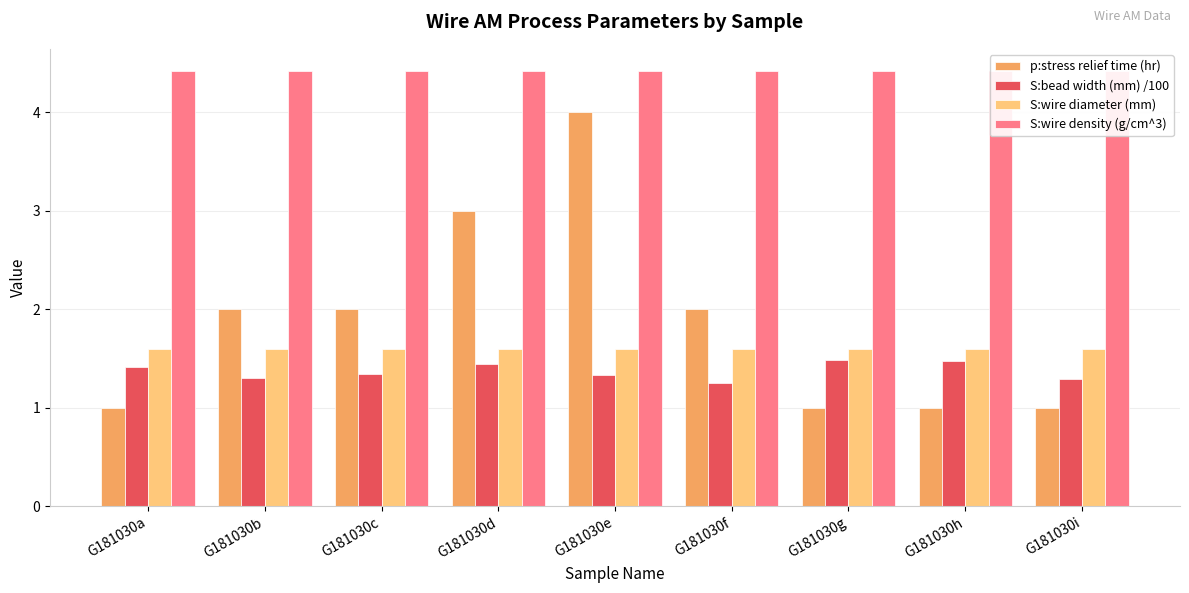

The value of S:bead width (mm) /100 at G181030c is 1.3. True or false?

True